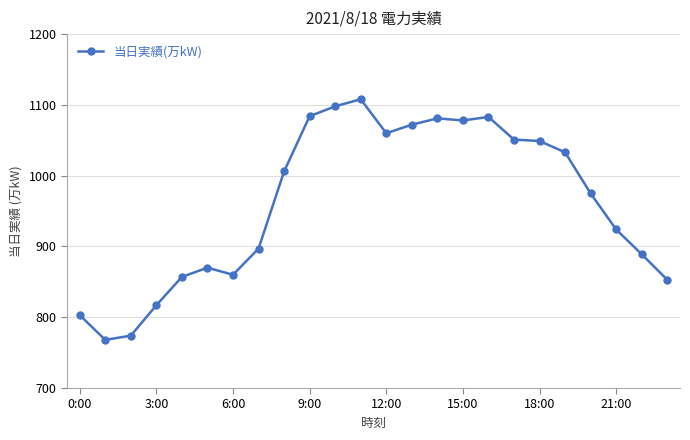

True or false: the data has more than 0 interior local peaks.

True